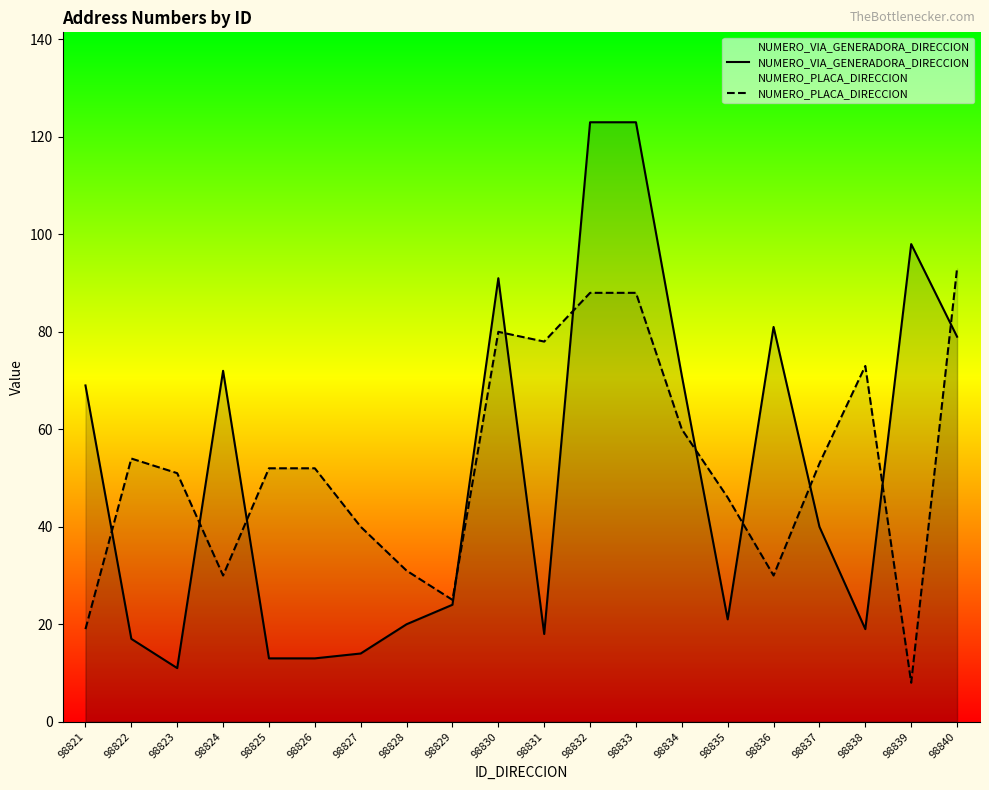

Reading left to right, transcribe all the data shown in this chart.

NUMERO_VIA_GENERADORA_DIRECCION: 69	17	11	72	13	13	14	20	24	91	18	123	123	71	21	81	40	19	98	79
NUMERO_PLACA_DIRECCION: 19	54	51	30	52	52	40	31	25	80	78	88	88	60	46	30	53	73	8	93